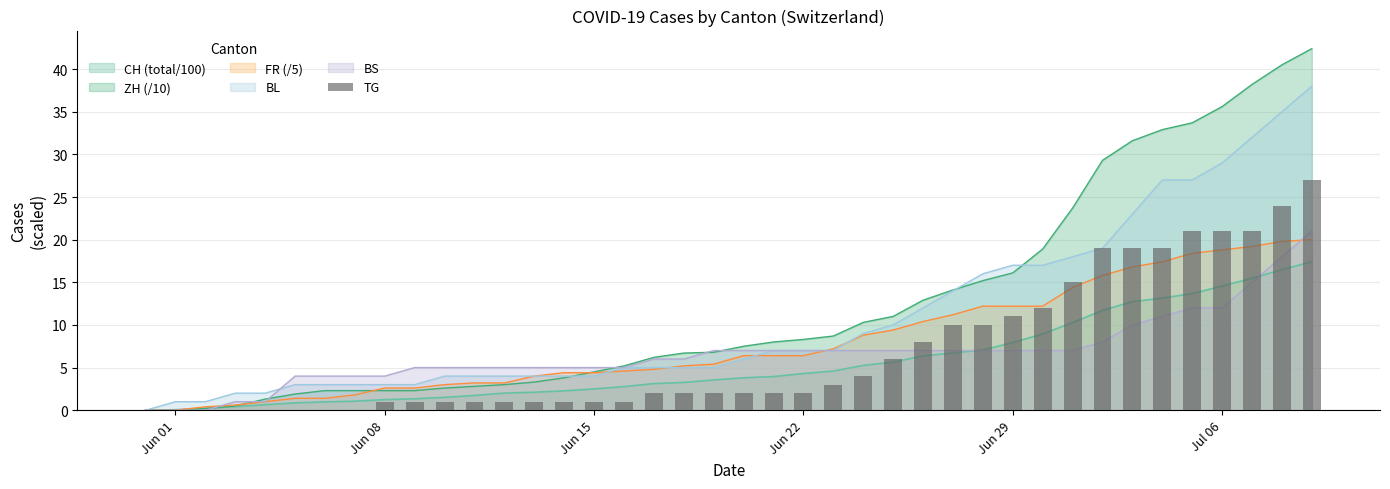

Reading left to right, transcribe all the data shown in this chart.

0	0	0	0	0	0	0	0	1	1	1	1	1	1	1	1	1	2	2	2	2	2	2	3	4	6	8	10	10	11	12	15	19	19	19	21	21	21	24	27